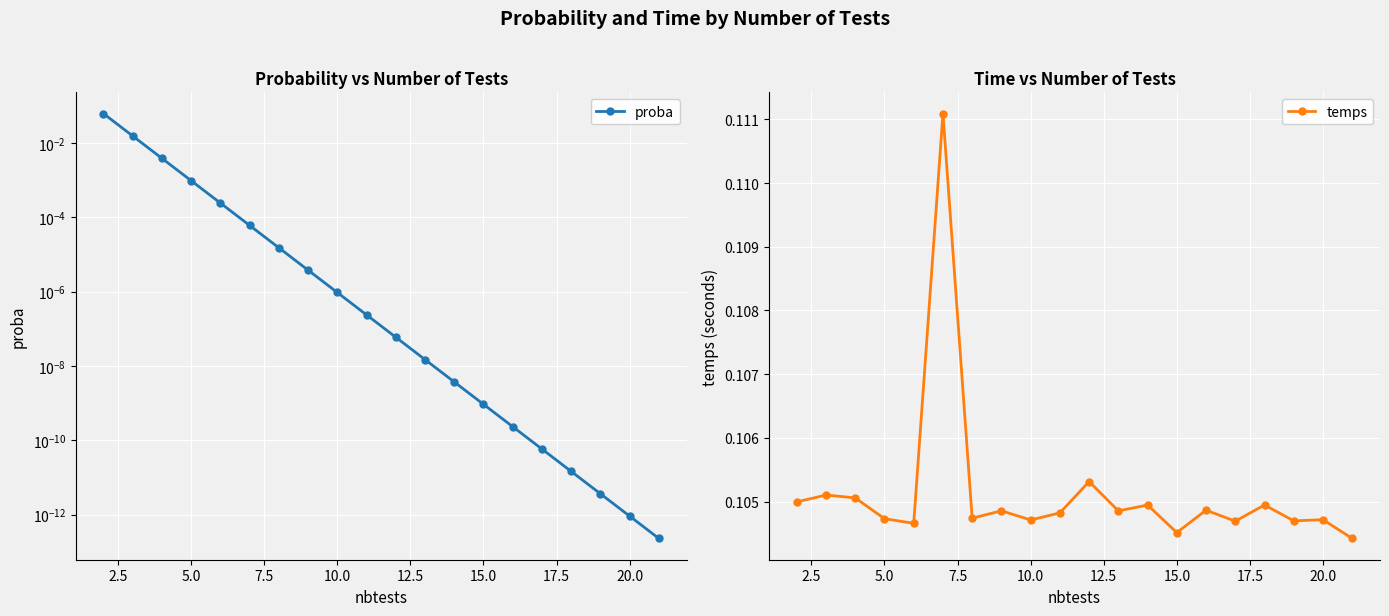

What is the value of the temps point at the 4th from the left?

0.1